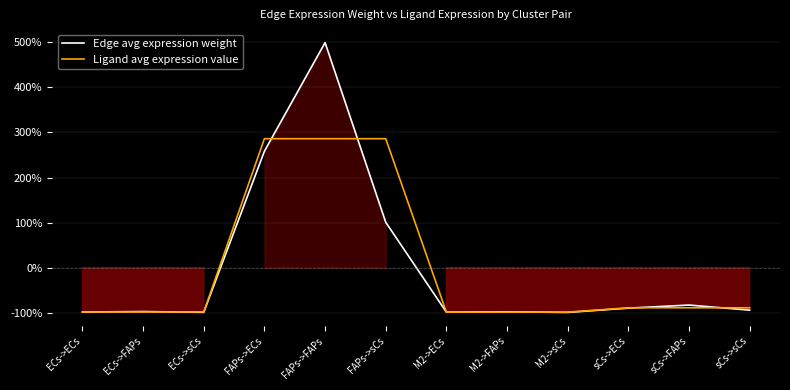

What is the approximate value of Edge avg expression weight at M2->ECs?

-98.8